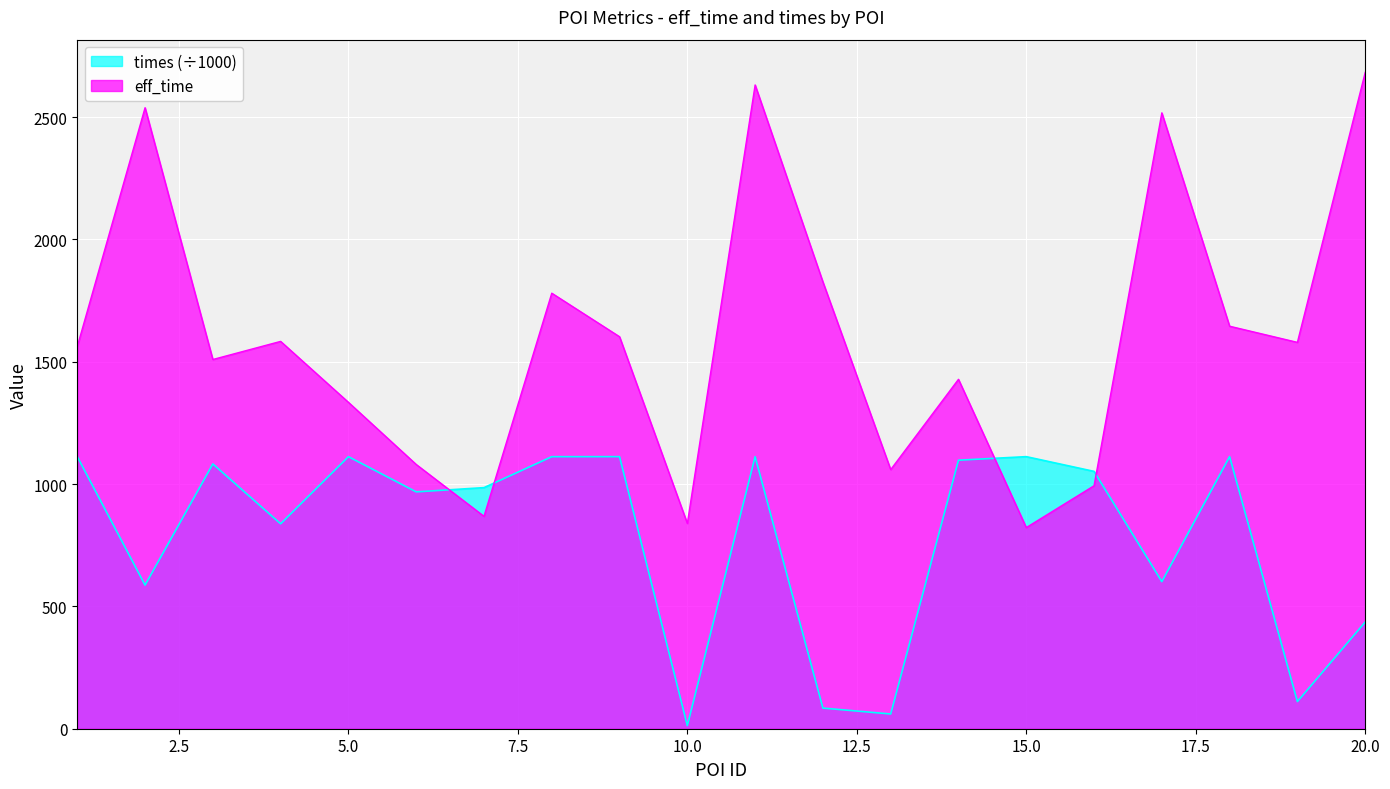

What is the difference between the second highest and minimum values in the times series?

1099.2